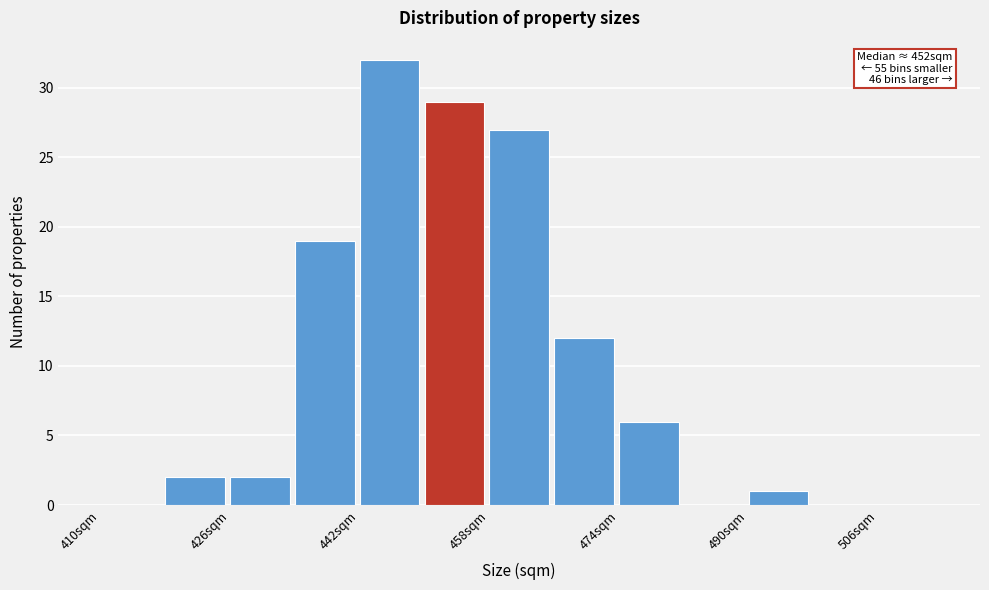

Which range on the x-axis has the tallest bar?

442 to 450